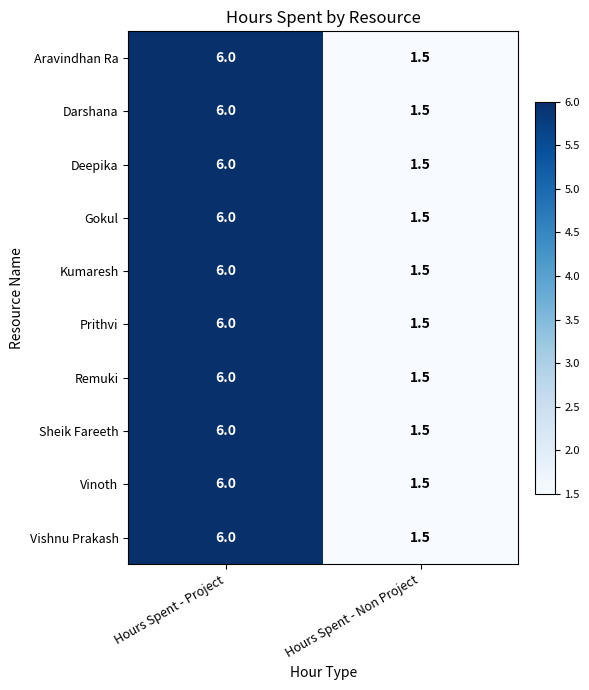

At which category is the sum across all series the highest?

Hours Spent - Project